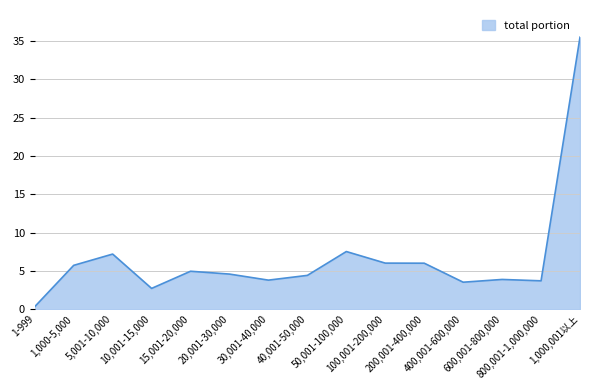

Is it true that the value at 1,000-5,000 is 2.8?

False